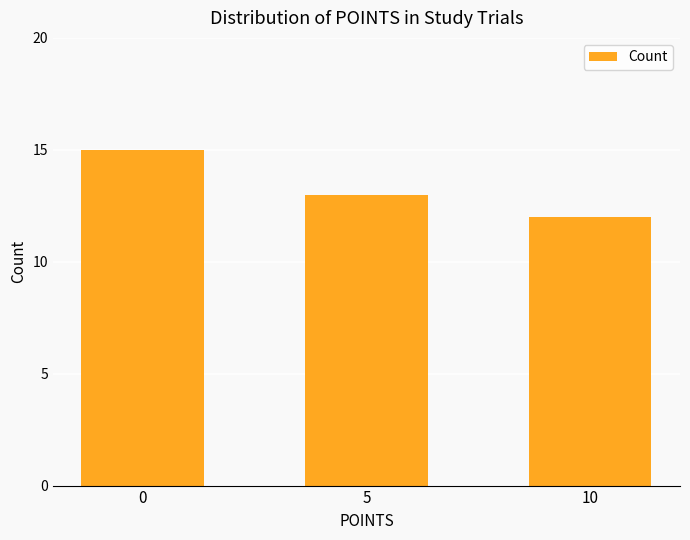

True or false: the data shows 13 at 5.

True